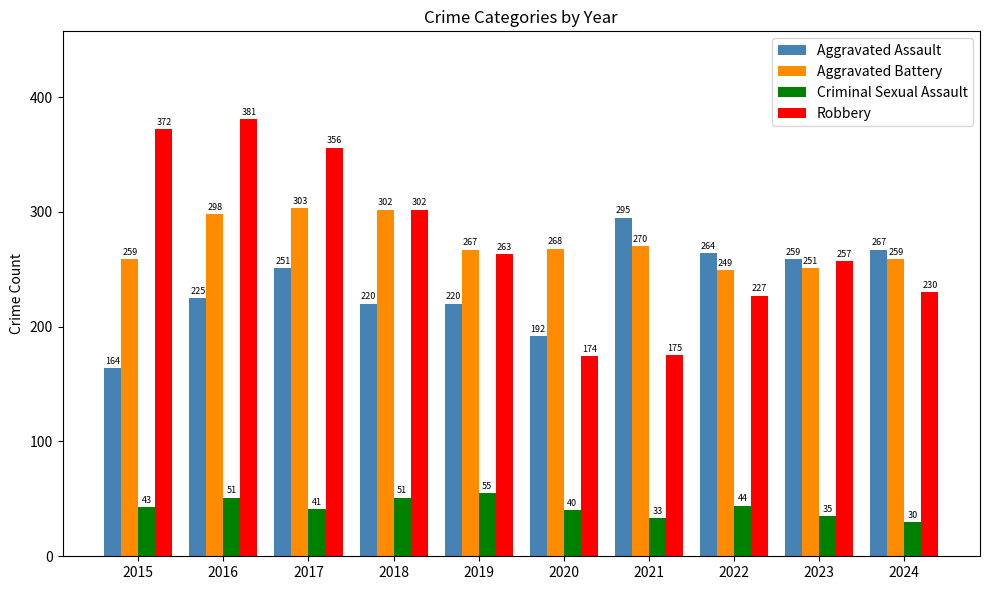

List the series in order of their peak value, lowest first.

Criminal Sexual Assault, Aggravated Assault, Aggravated Battery, Robbery